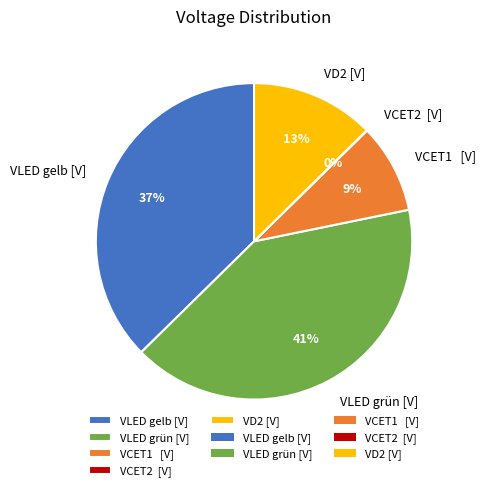

To the nearest percent, what is the difference between the largest and smallest slice percentages?

41%